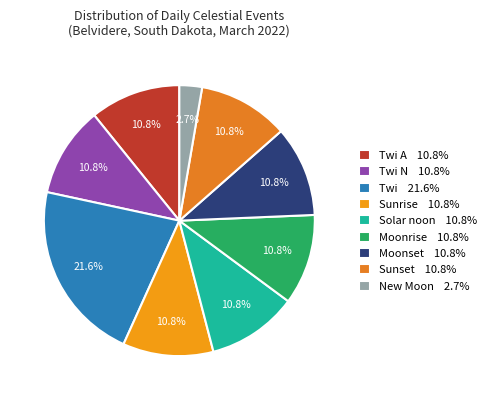

How many segments does this pie chart have?

9